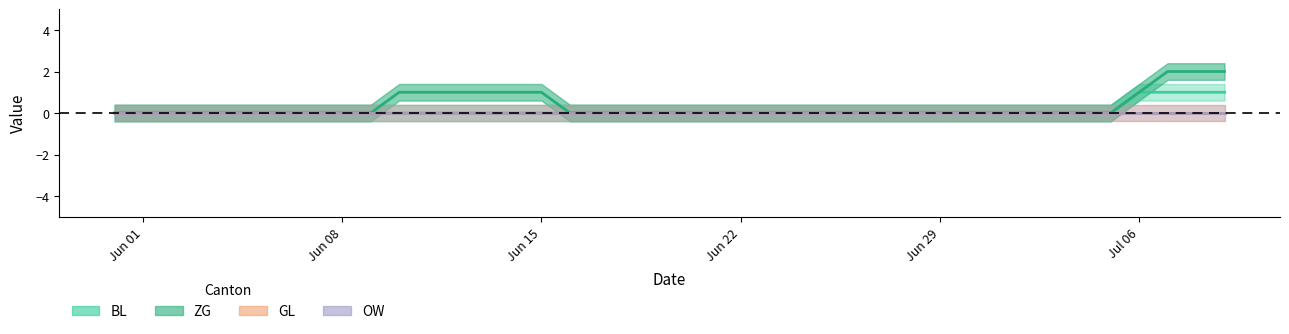

How many ZG values are between 0 and 1?

37